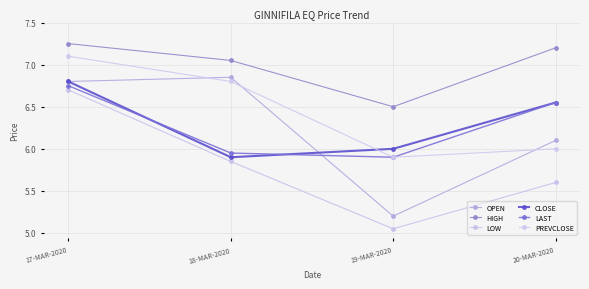

Count the CLOSE values in the range 6 to 7.

3